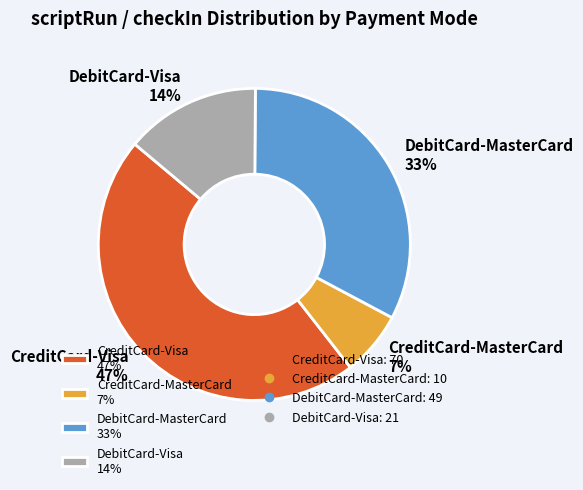

Which slice is the smallest?

CreditCard-MasterCard 7%